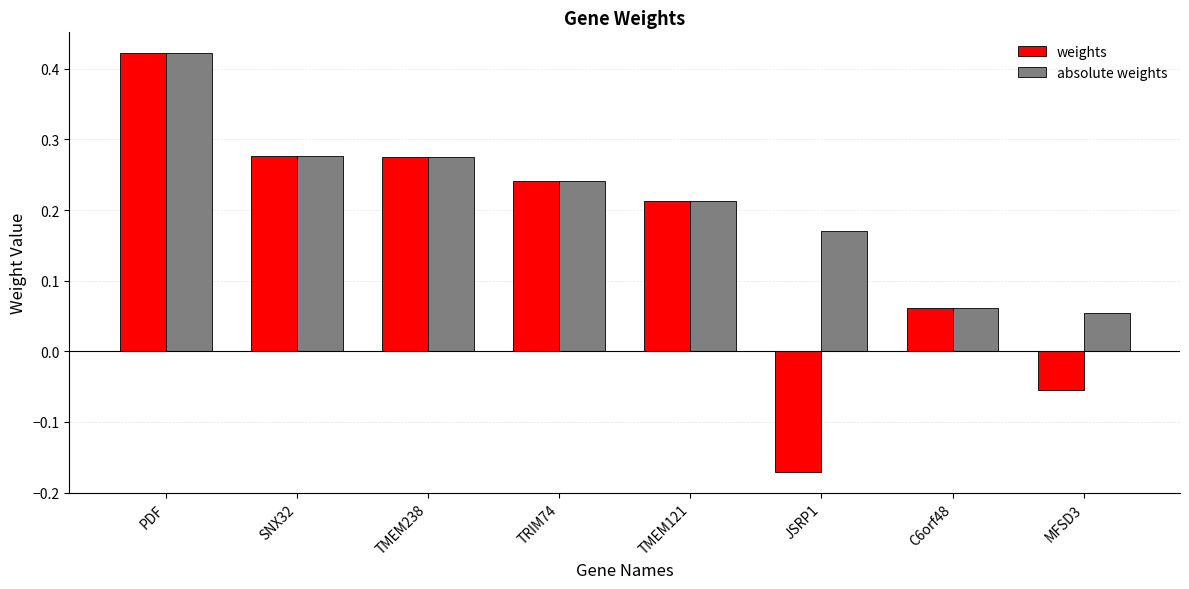

How many data points in weights are less than 0?

2